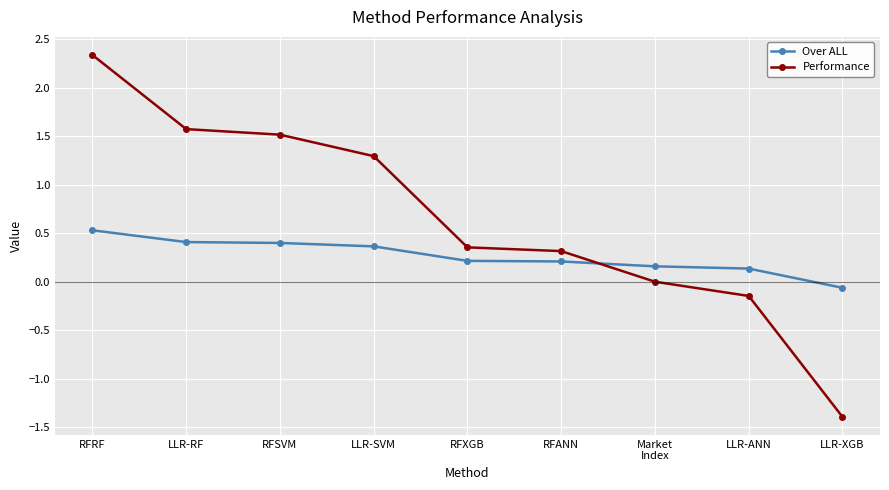

What is the label of the 1st point from the left?

RFRF